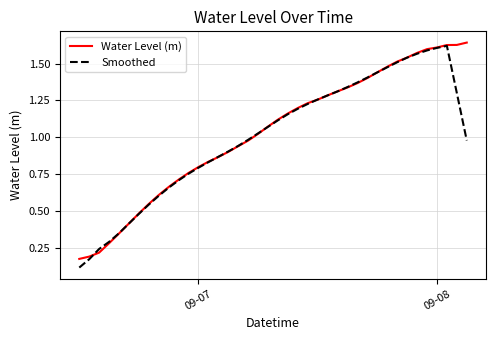

What are all the series names shown in the legend?

Water Level (m), Smoothed